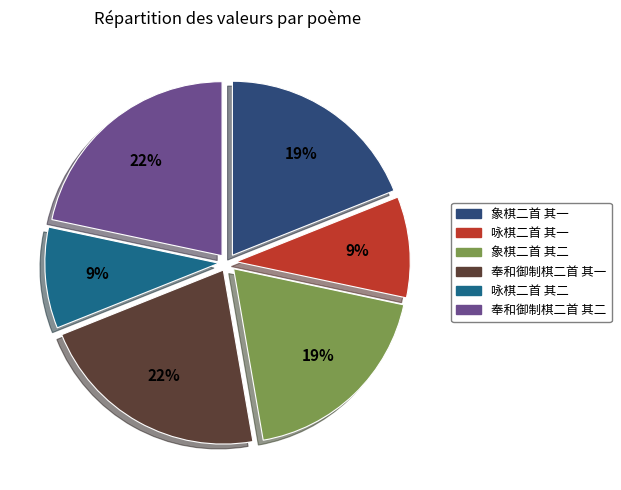

Does any single category account for the majority?

No